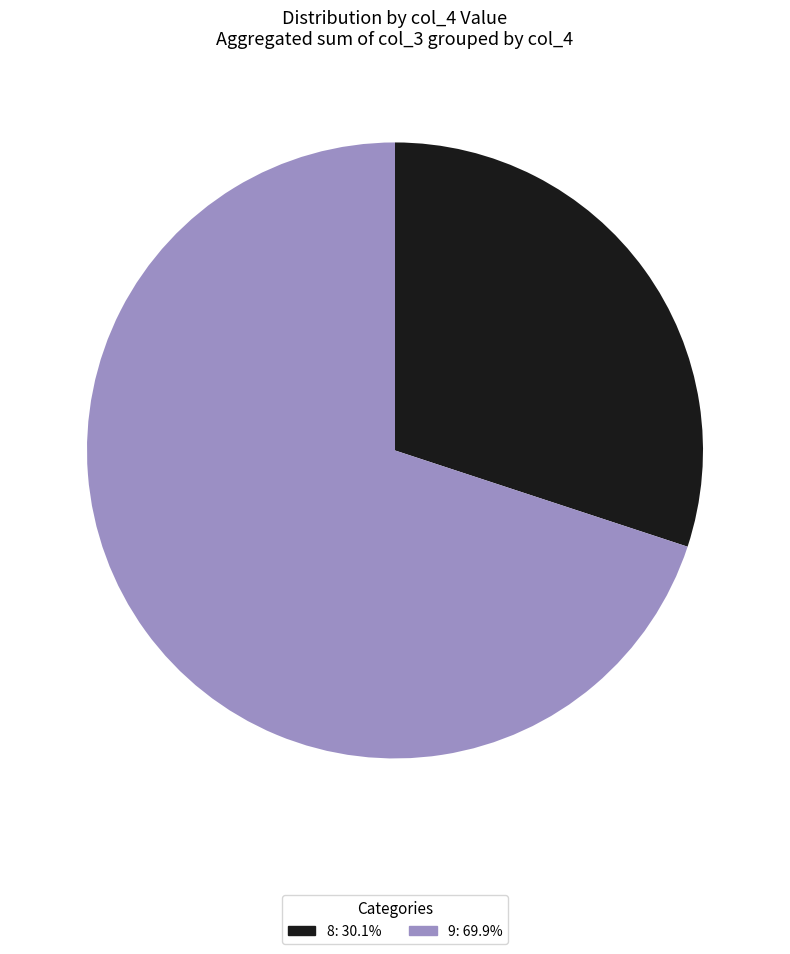

Is there a majority slice in this chart?

Yes